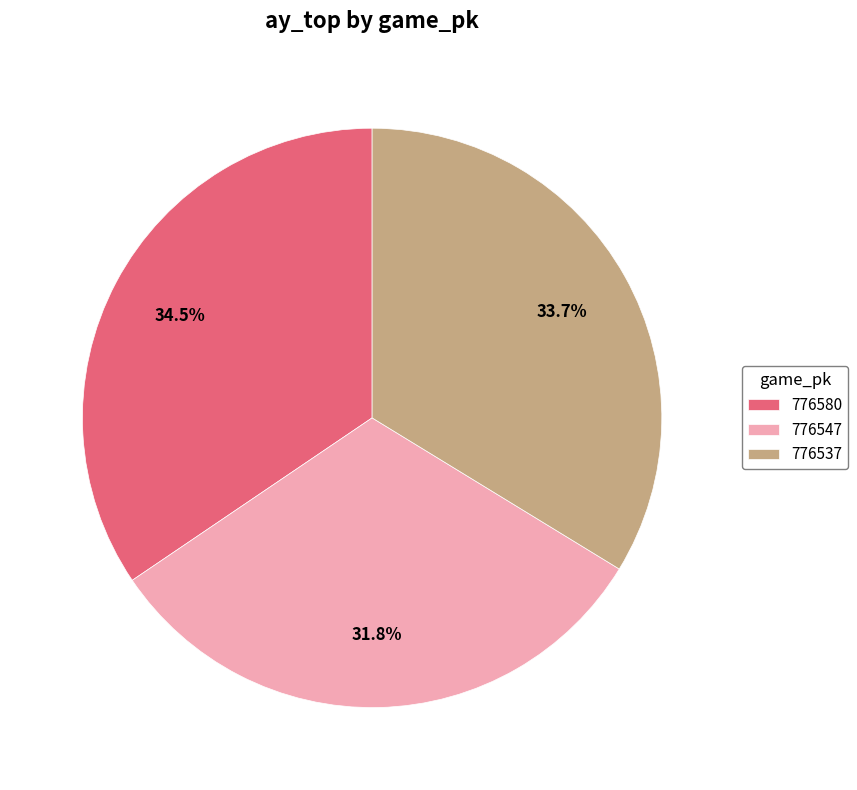

What is the largest slice in the pie chart?

776580